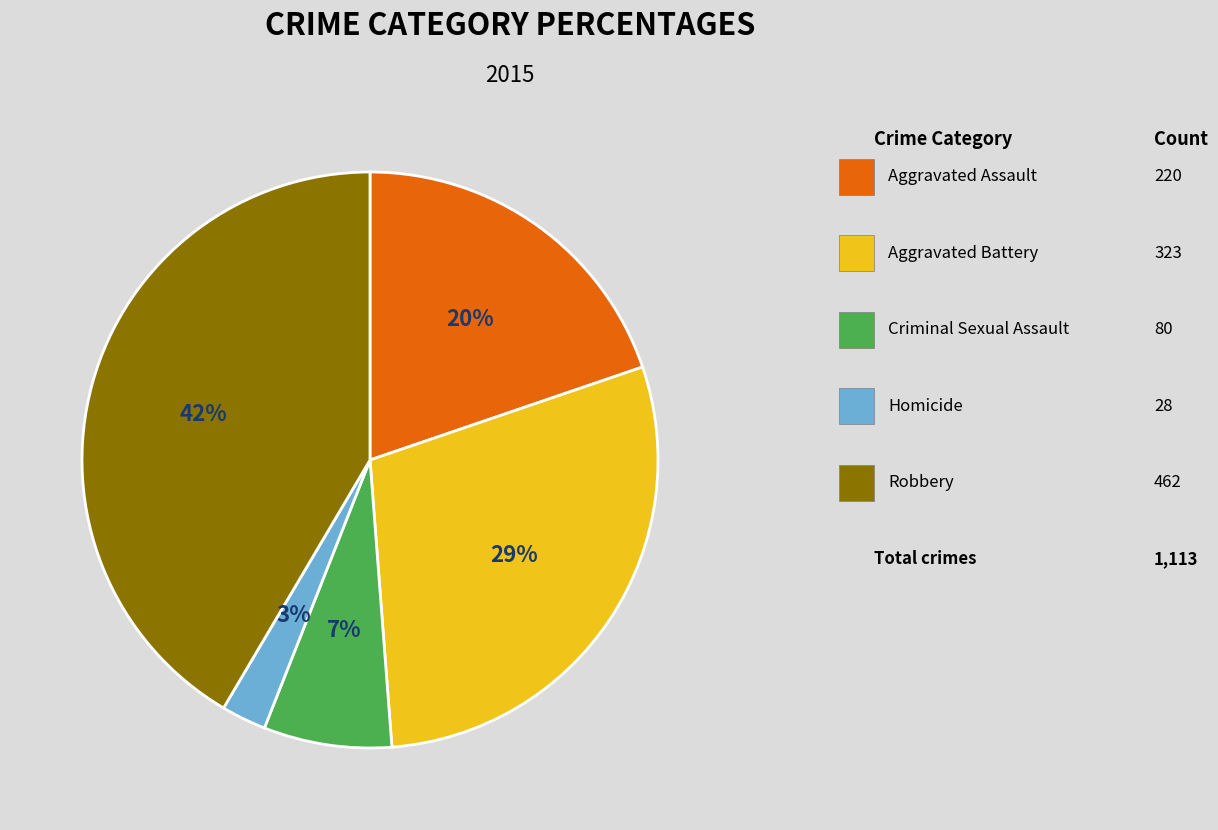

Is there a majority slice in this chart?

No